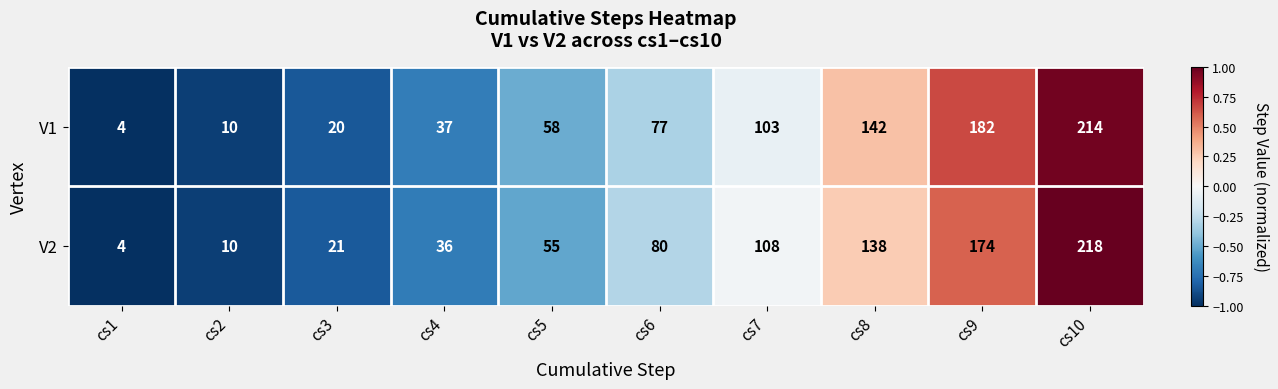

Reading right to left, what are all the values shown in this chart?

V1: 214	182	142	103	77	58	37	20	10	4
V2: 218	174	138	108	80	55	36	21	10	4